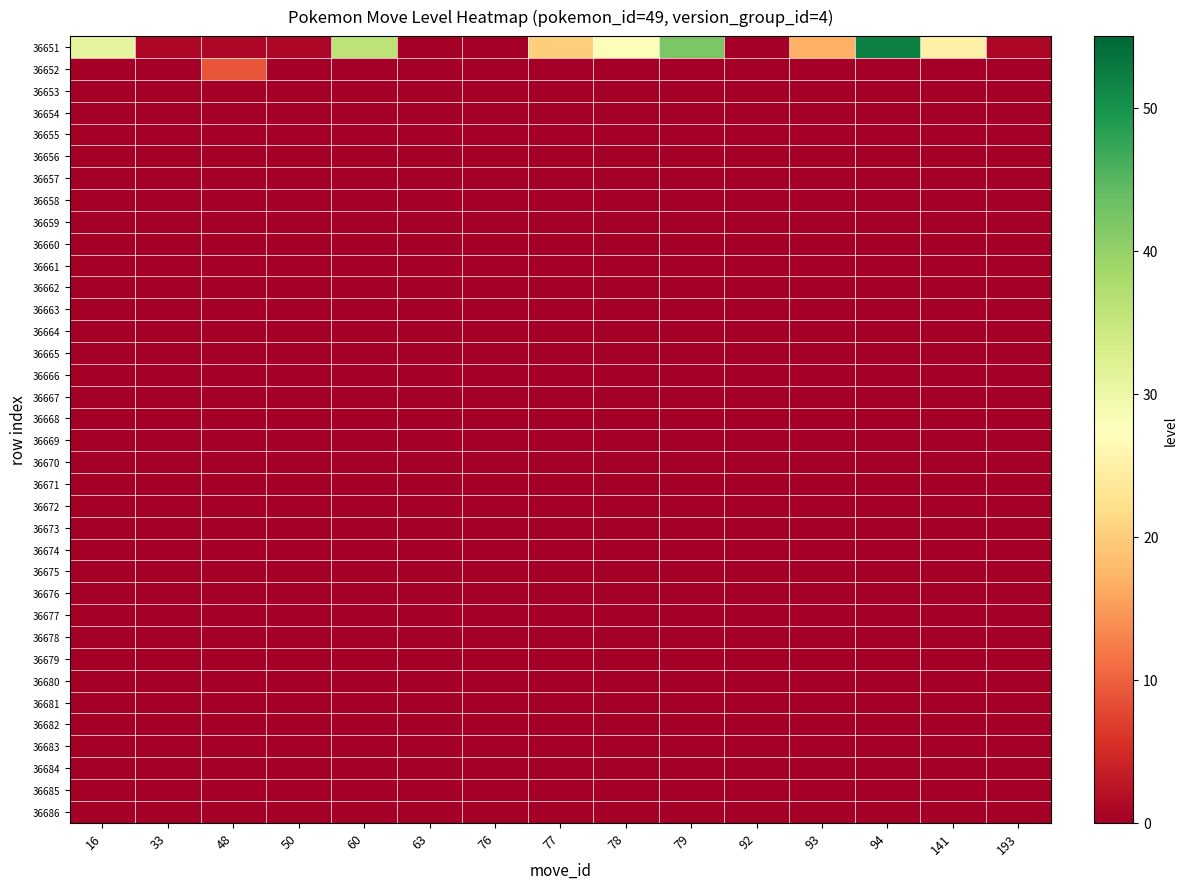

Which series has the largest total across all categories?

36651